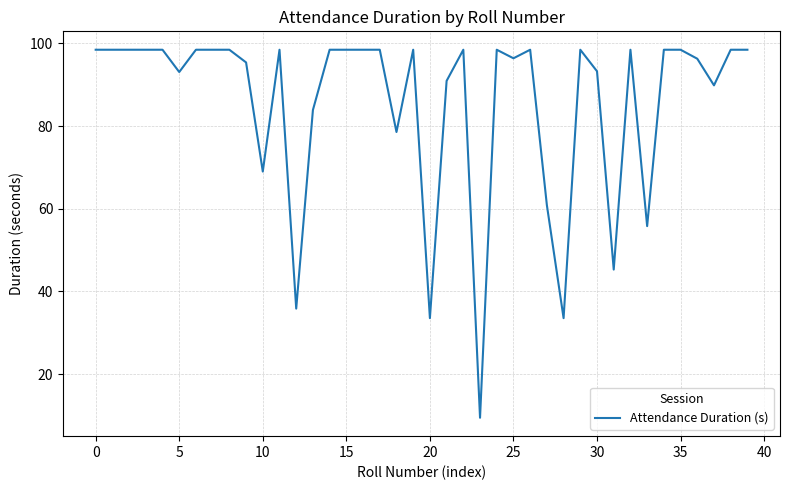

What is the smallest value displayed?

9.4